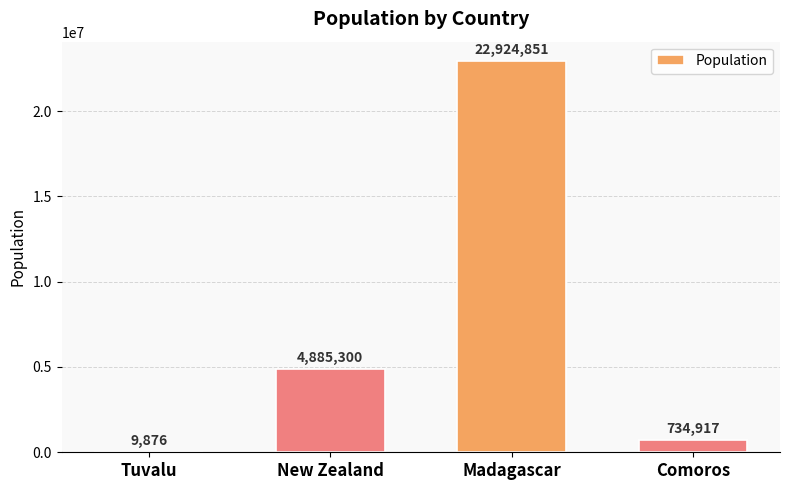

At which label is the value closest to 11467363?

New Zealand